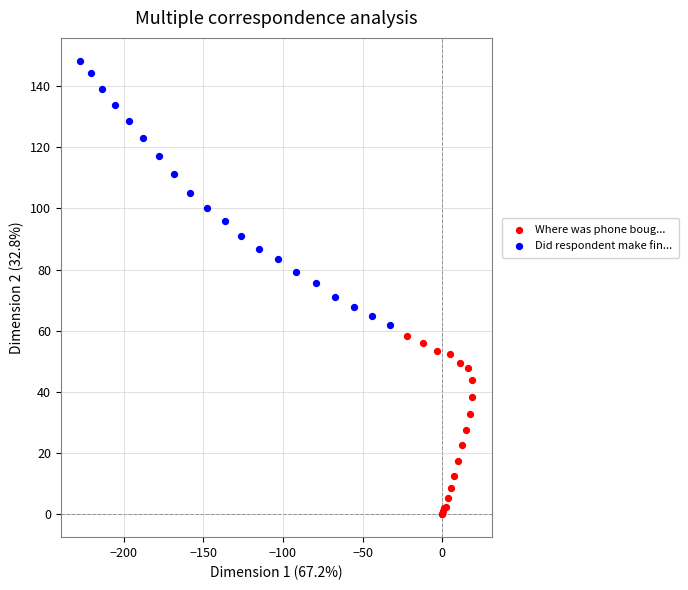

Which series reaches the minimum Y coordinate?

Where was phone boug...